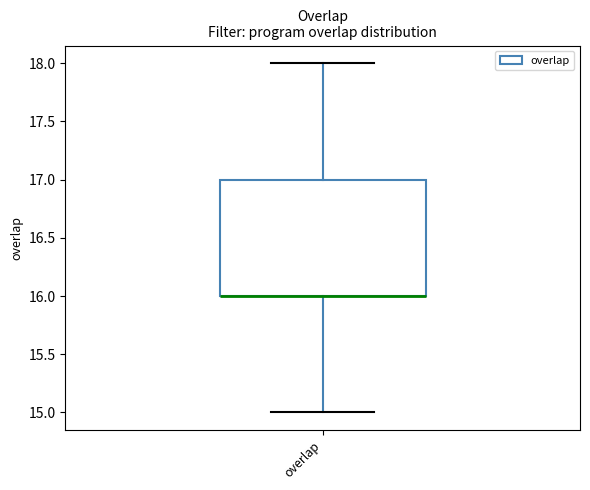

Transcribe this box plot: give where the median line is, the range the box spans, and where the two whiskers end, as read against the y-axis. The values are not printed on the chart, so give them approximately, as read against the axis.

median 16 (drawn on the box's lower edge), box 16 to 17, whiskers 15 to 18